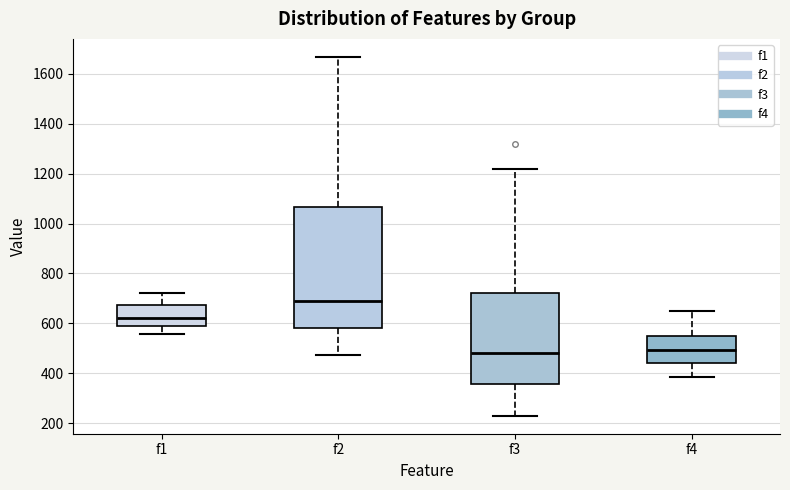

Where does the lower whisker of the box for f2 end on the y-axis? The values are not printed on the chart, so give them approximately, as read against the axis.

480